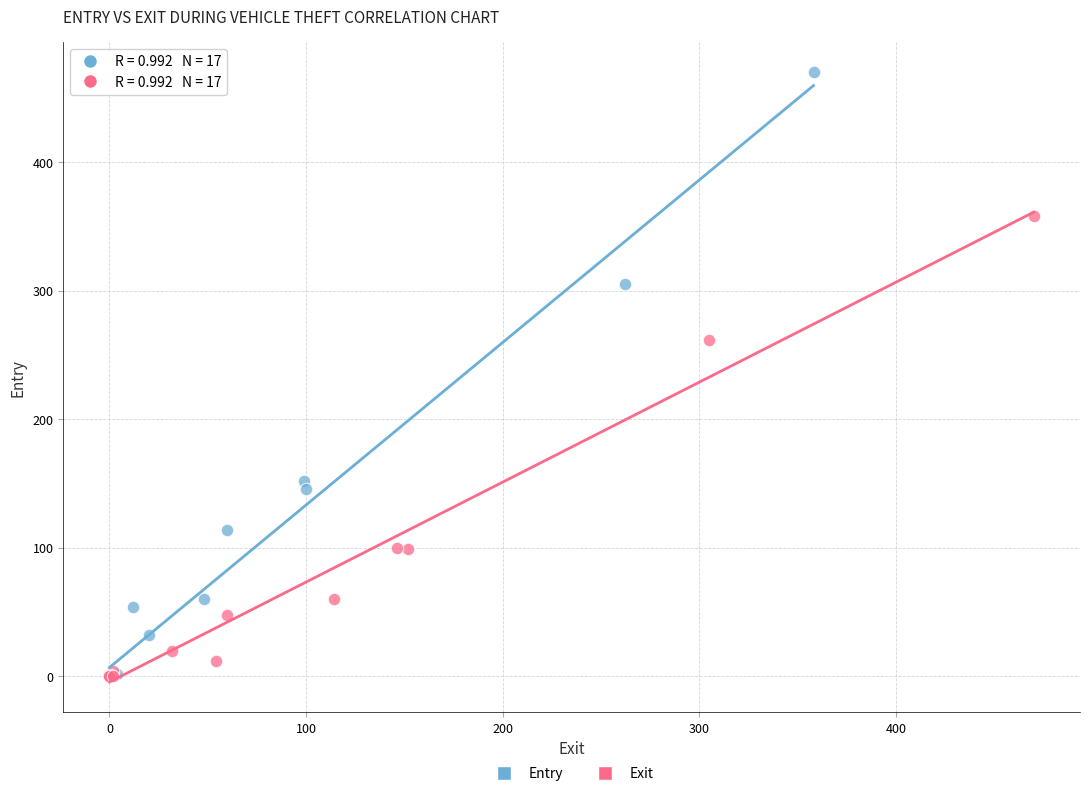

Which series contains the highest Y value?

Entry